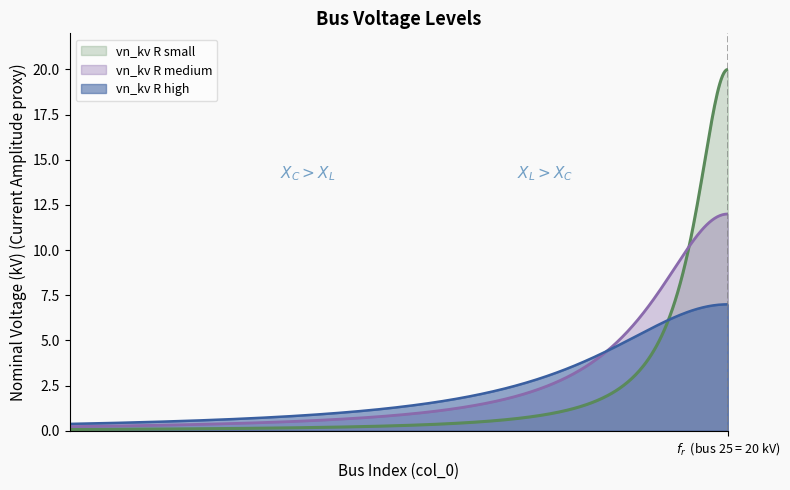

What is the sum of all values?

30.0